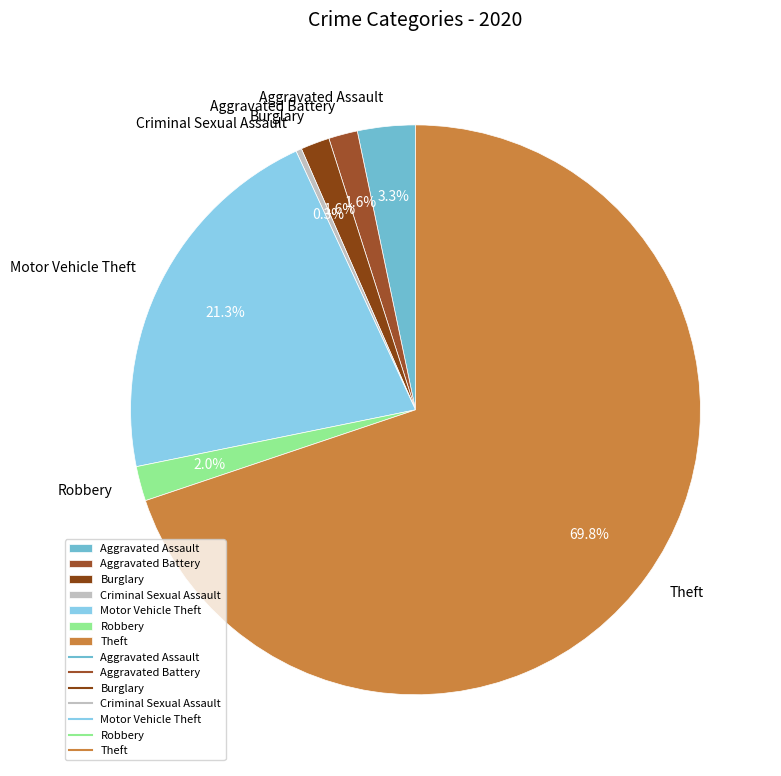

To the nearest percent, what is the combined percentage of Criminal Sexual Assault and Motor Vehicle Theft?

22%